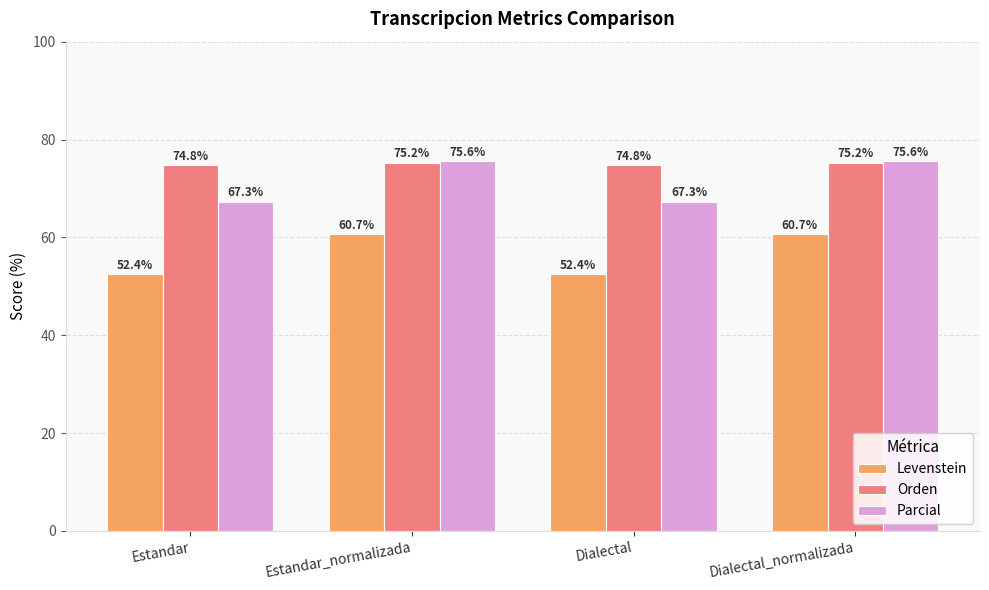

What is the difference between the Levenstein values at Dialectal_normalizada and Dialectal?

8.3